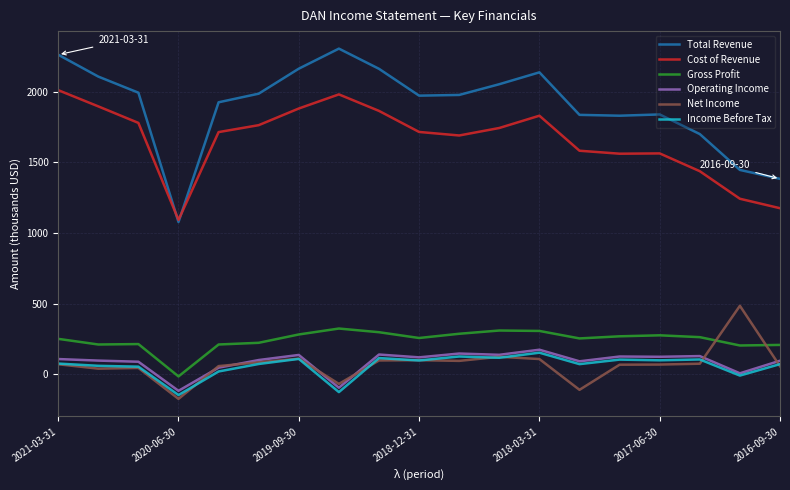

True or false: Operating Income and Gross Profit cross at least once.

False